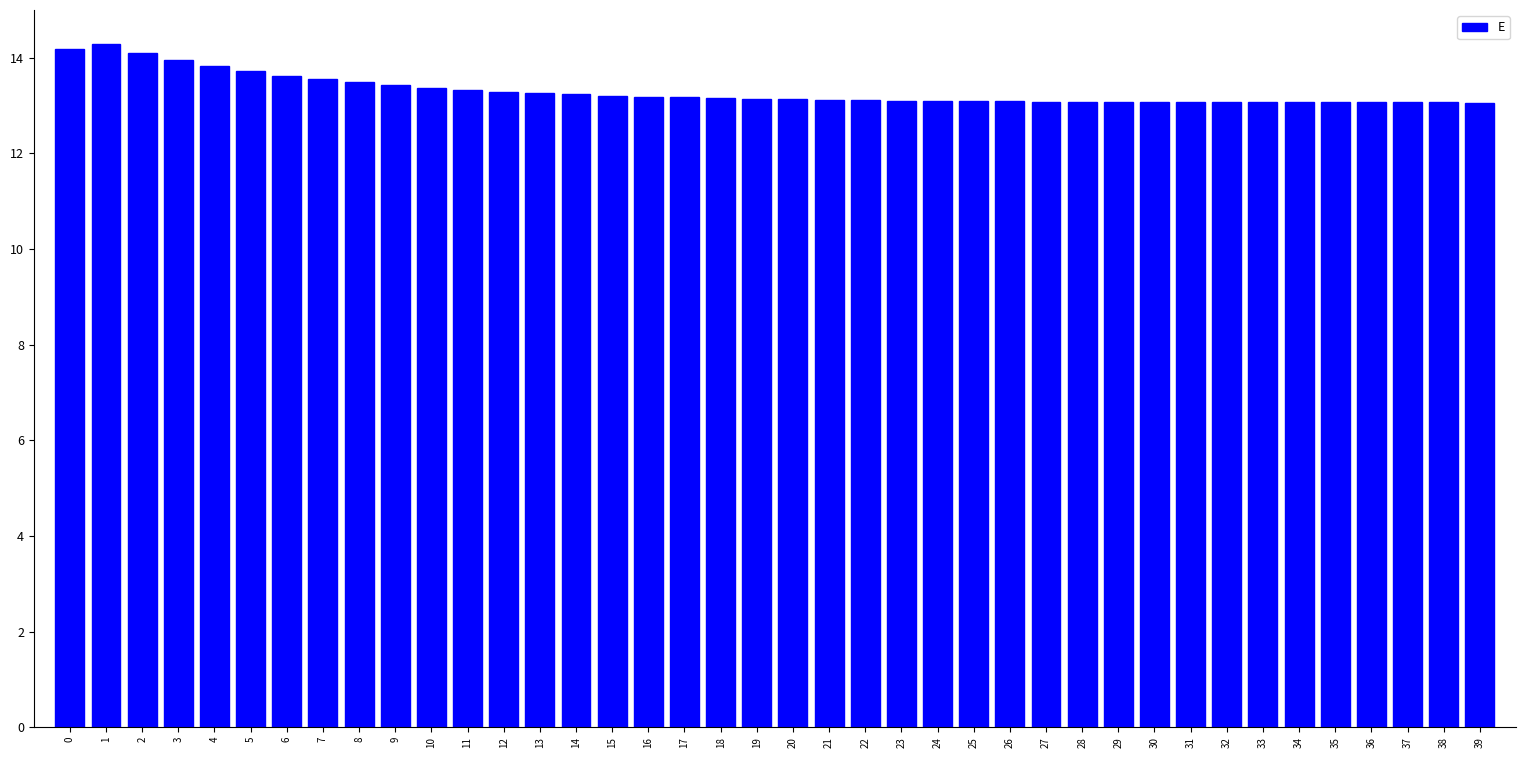

What is the smallest value displayed?

13.1